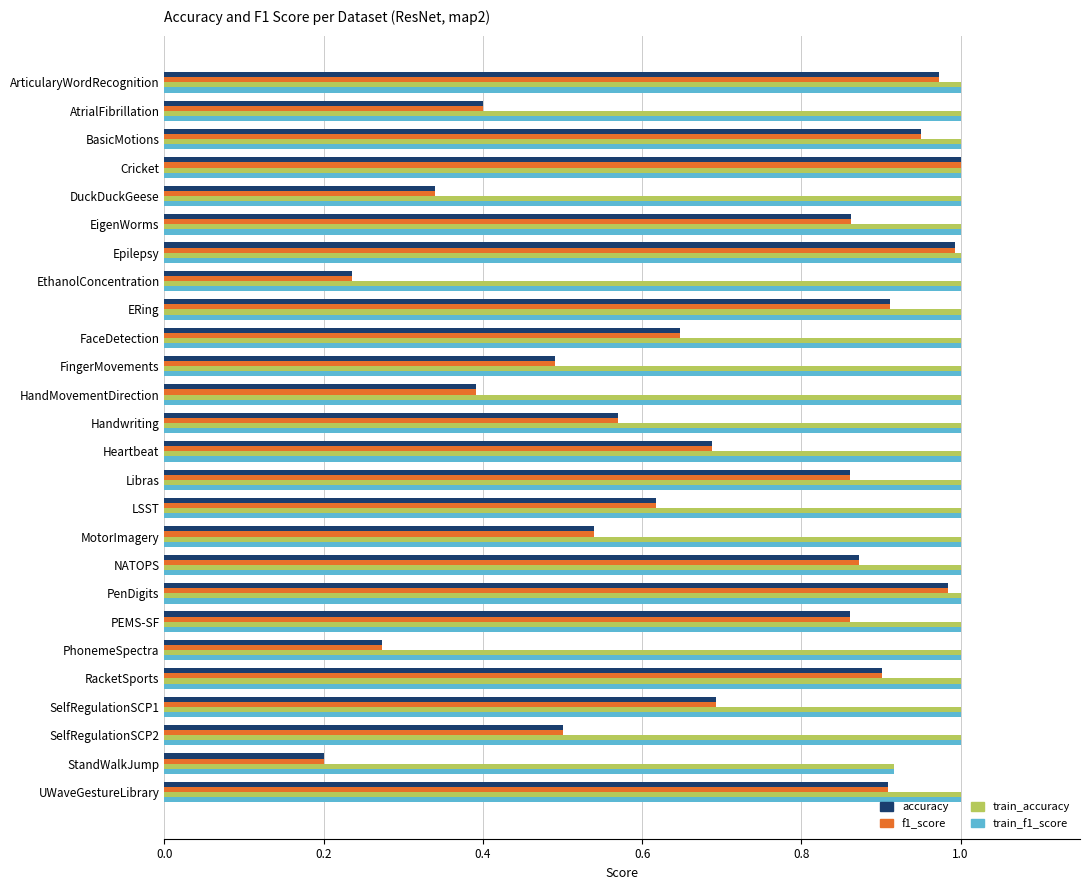

Count the number of categories in the chart.

26